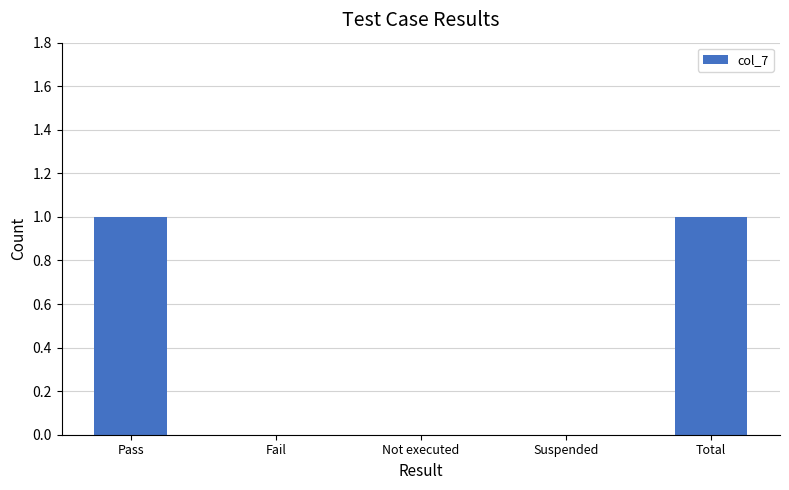

How many series are shown in this chart?

1